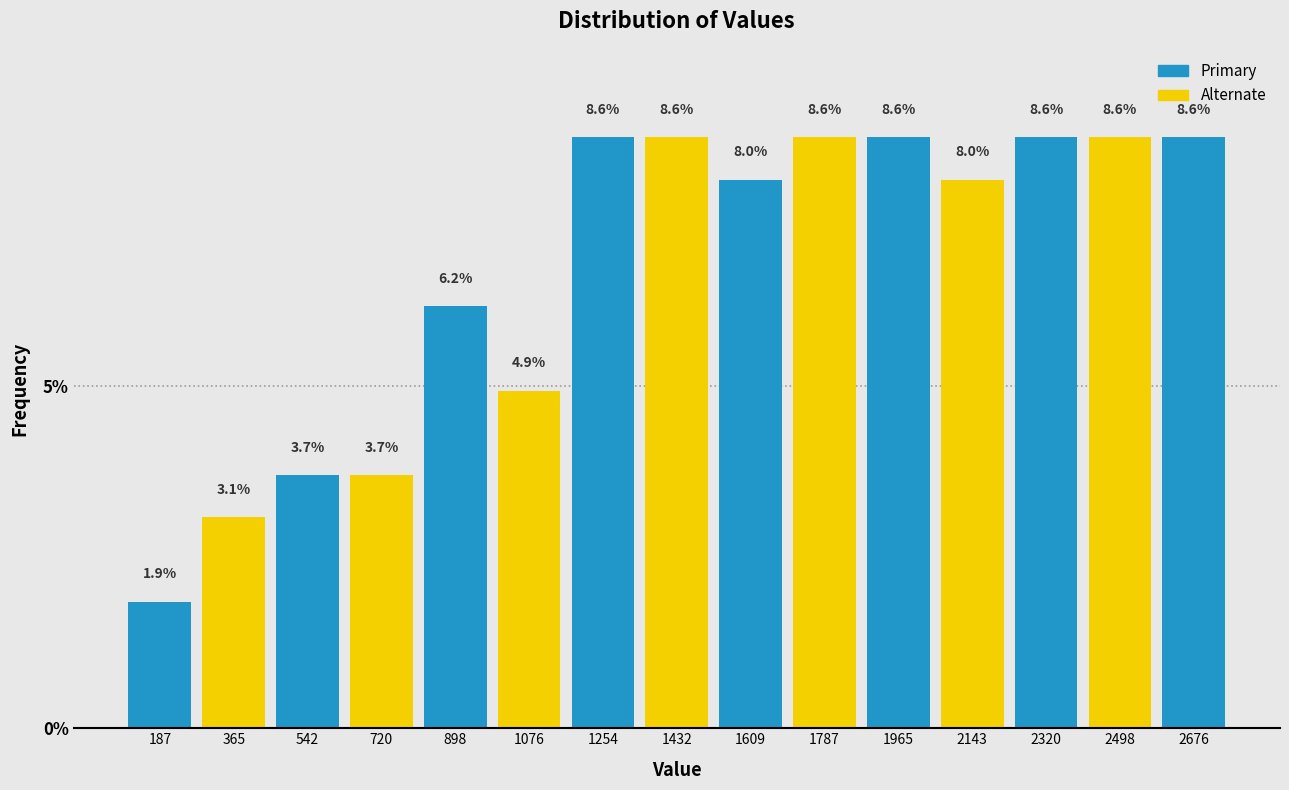

Reading left to right, transcribe this chart: for each bar, give the range it covers on the x-axis and its height. The bar edges are not printed on the chart, so give them approximately, as read against the axis.

100 to 280: 1.9
280 to 460: 3.1
460 to 640: 3.7
640 to 800: 3.7
800 to 980: 6.2
980 to 1160: 4.9
1160 to 1340: 8.6
1340 to 1520: 8.6
1520 to 1700: 8.0
1700 to 1880: 8.6
1880 to 2060: 8.6
2060 to 2240: 8.0
2240 to 2400: 8.6
2400 to 2580: 8.6
2580 to 2760: 8.6